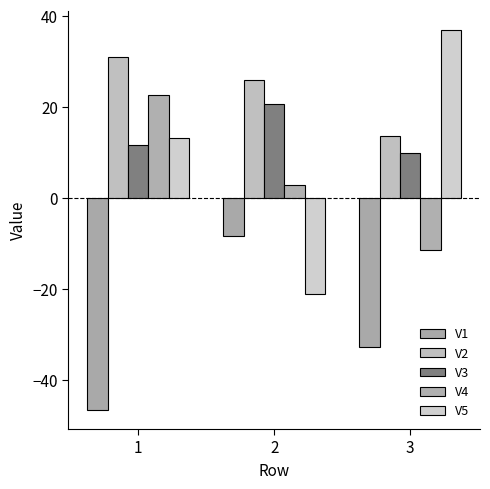

Which series changed the most between 1 and 3?

V4